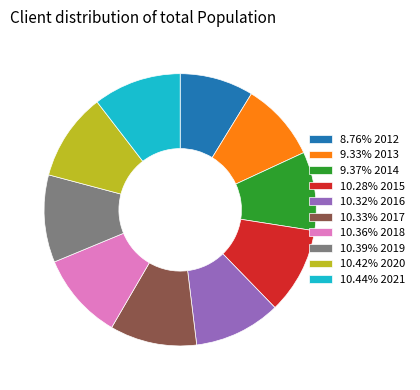

What is the ratio of the value at 9.33% 2013 to the value at 8.76% 2012?

1.1